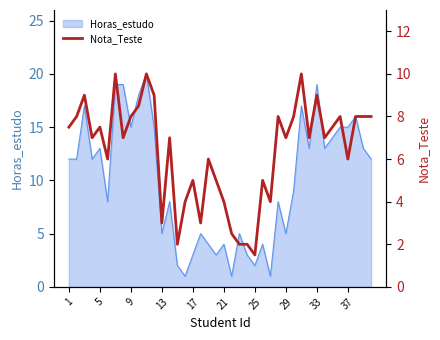

What is the maximum value for Horas_estudo?

20